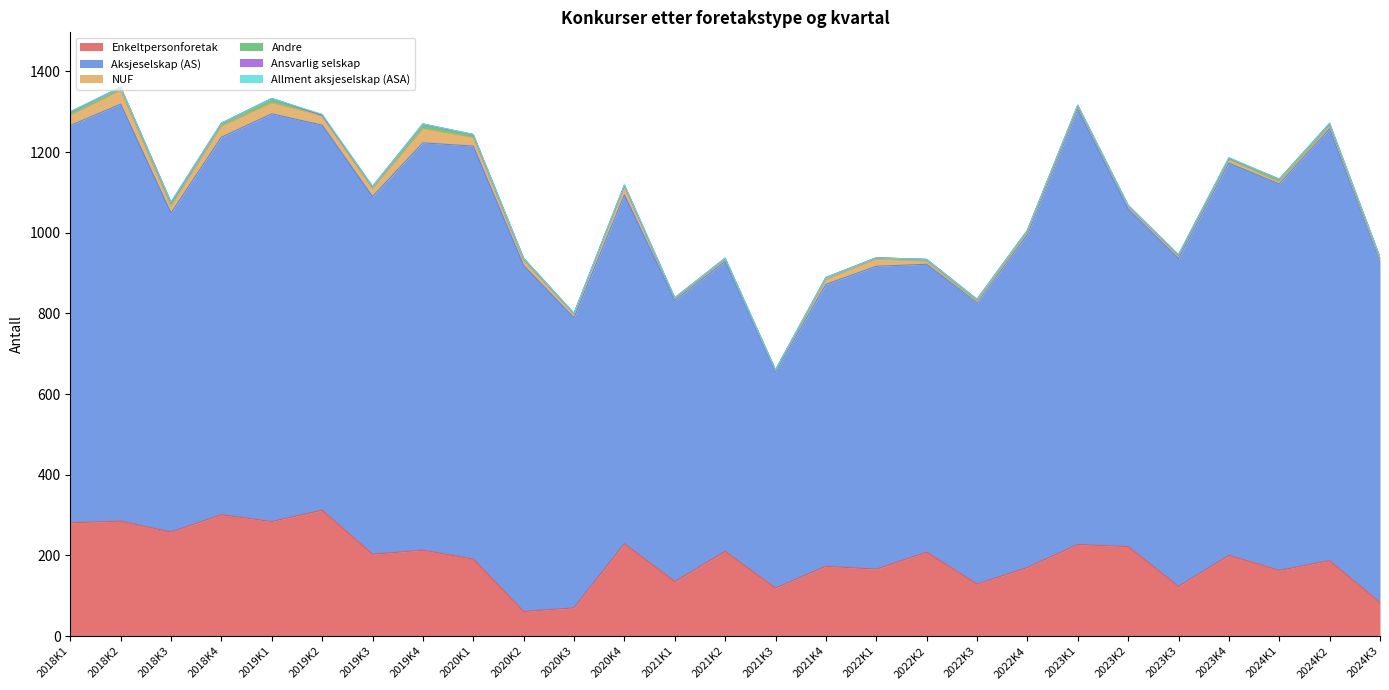

How many data points in Enkeltpersonforetak are above 200?

13